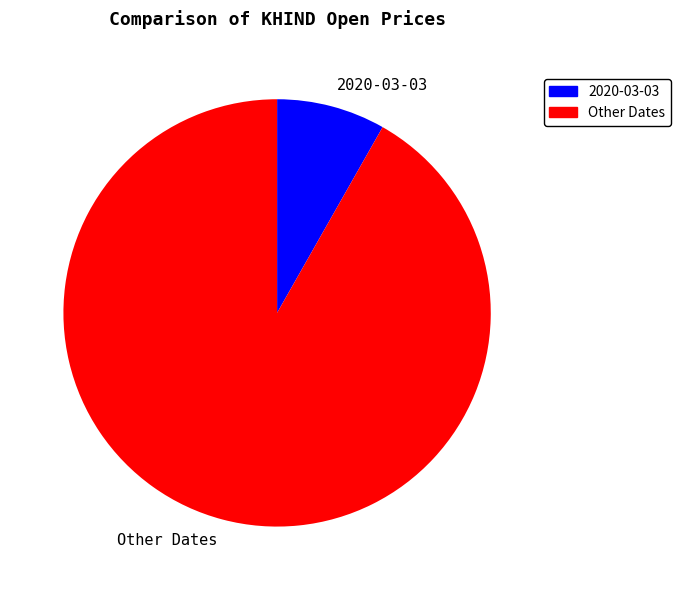

What is the largest slice in the pie chart?

Other Dates